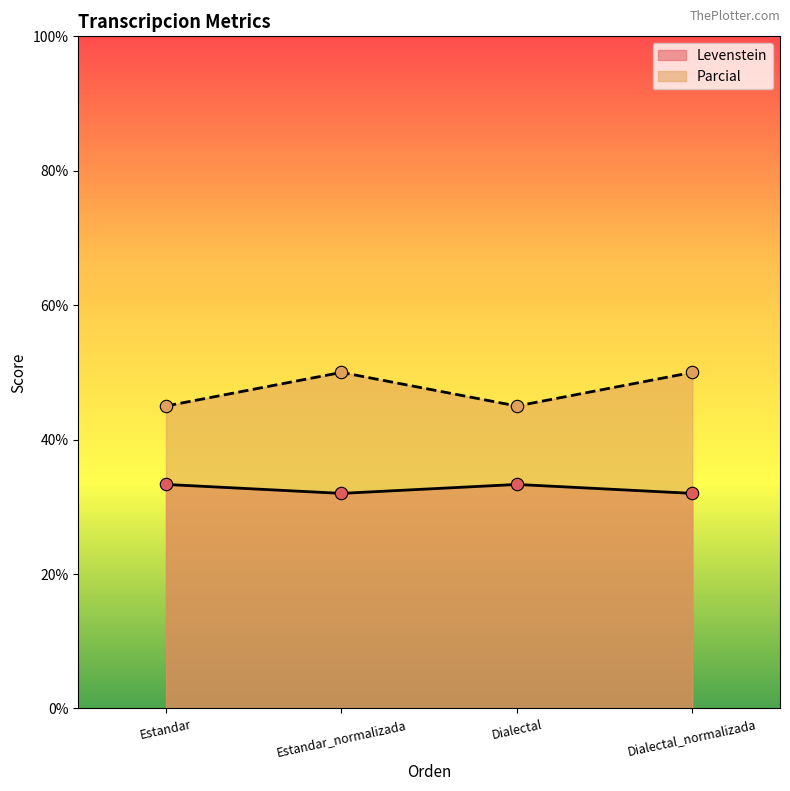

Which series contains the highest Y value?

Parcial